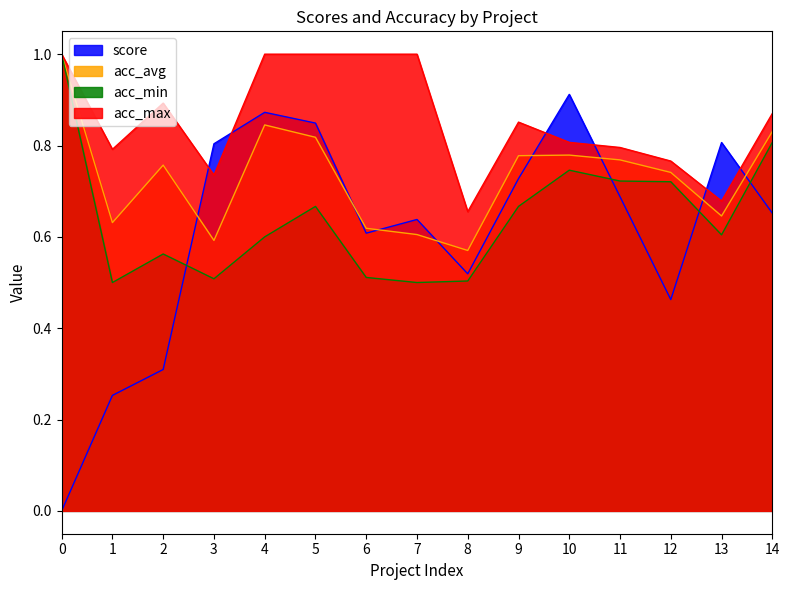

At which label is acc_max closest to 0?

8